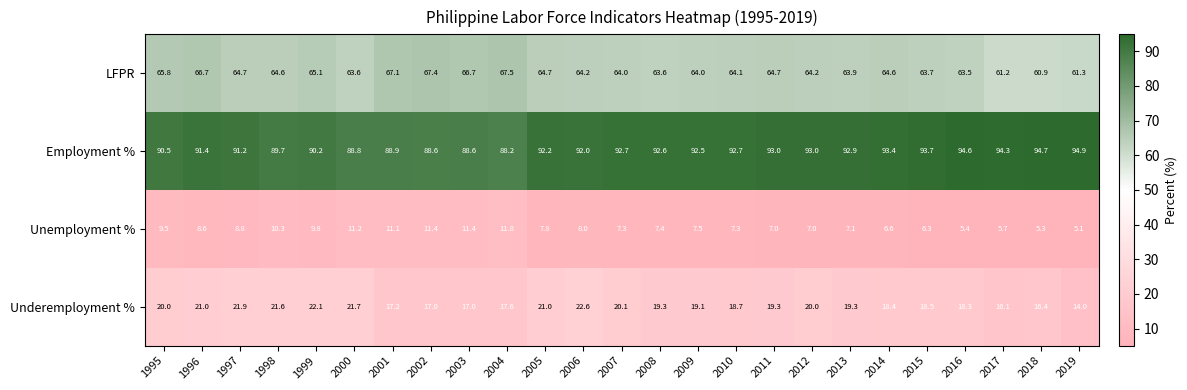

Where is Underemployment % nearest to the value 18?

2016